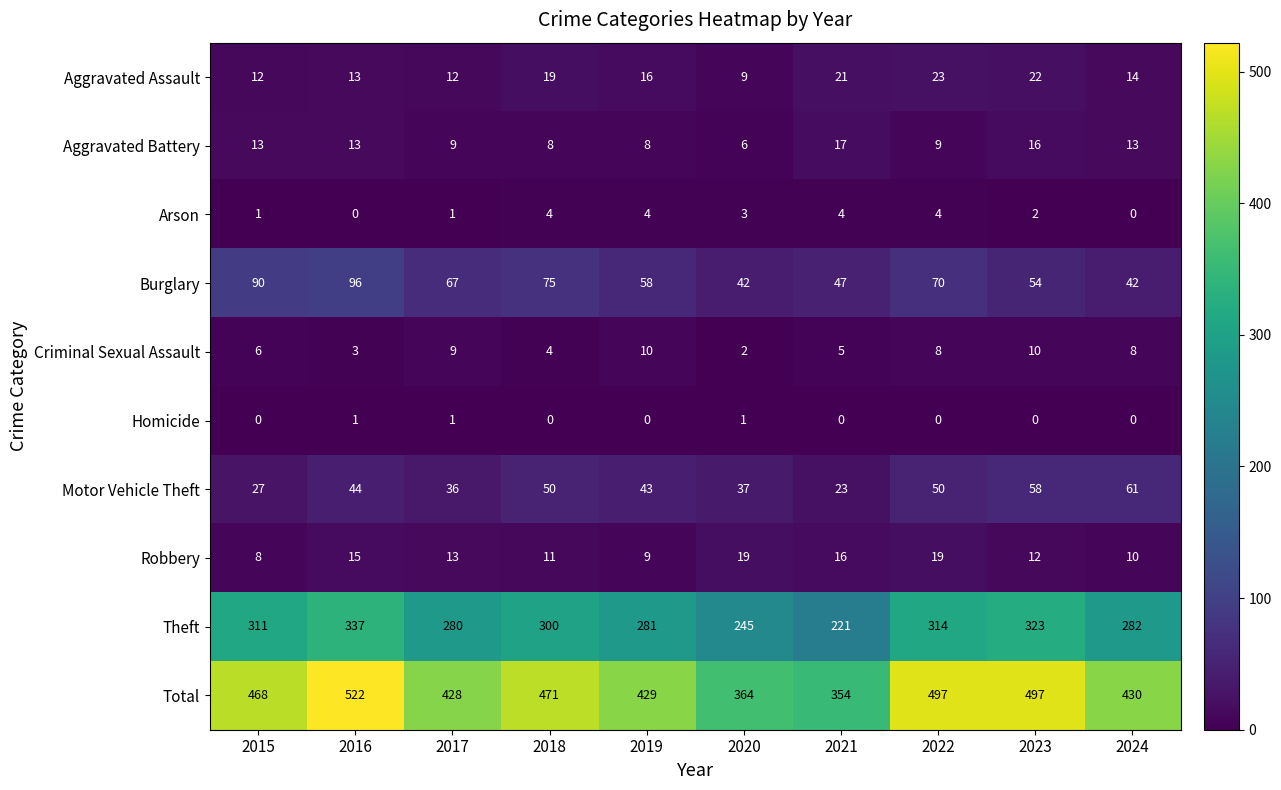

At 2021, list the series in order from largest to smallest.

Total, Theft, Burglary, Motor Vehicle Theft, Aggravated Assault, Aggravated Battery, Robbery, Criminal Sexual Assault, Arson, Homicide